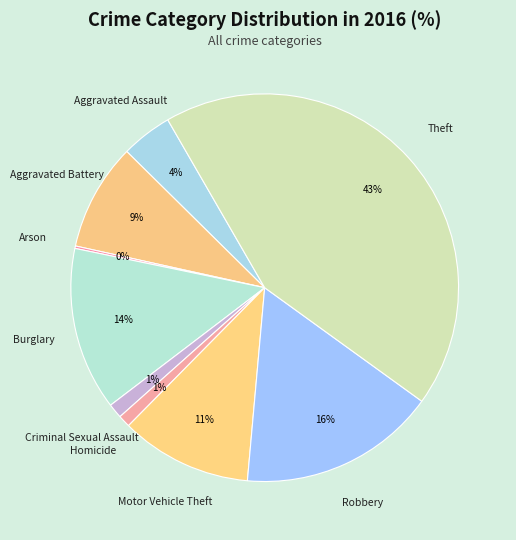

What is the largest slice in the pie chart?

Theft